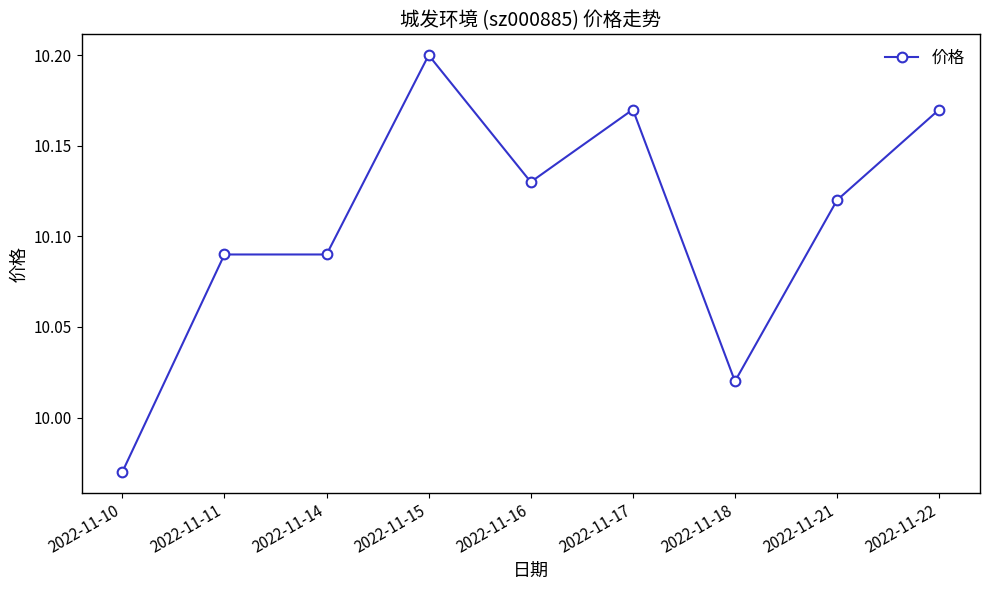

What is the ratio of the value at 2022-11-21 to the value at 2022-11-22?

1.0